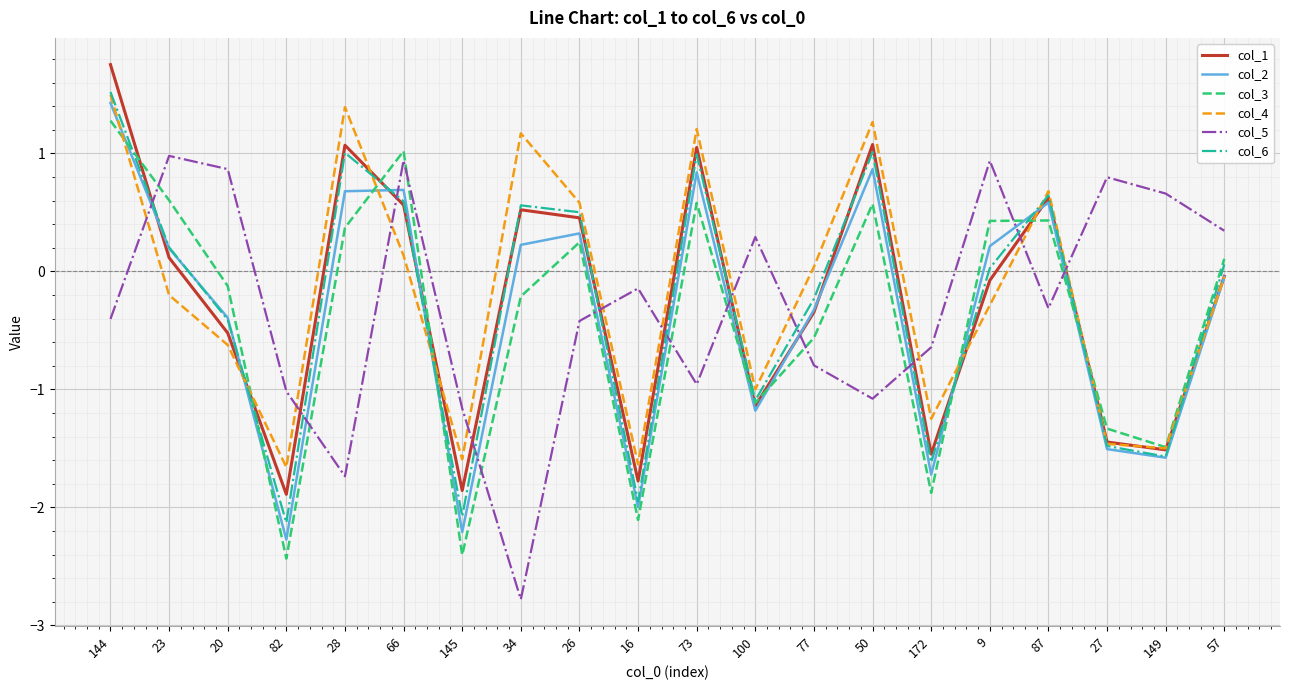

At which category does col_3 reach its first local peak?

66